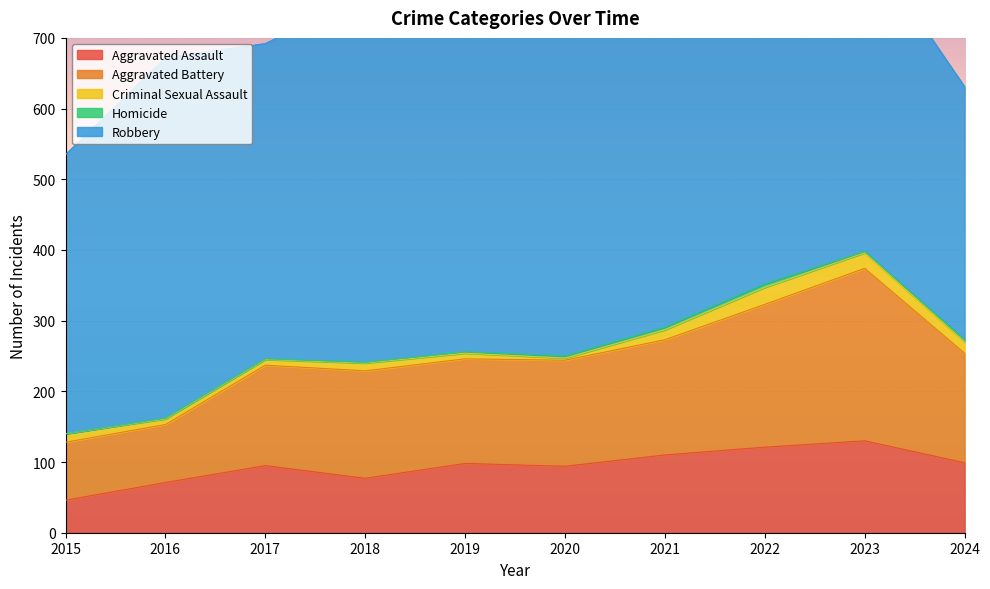

What is the average value of the Robbery series?

472